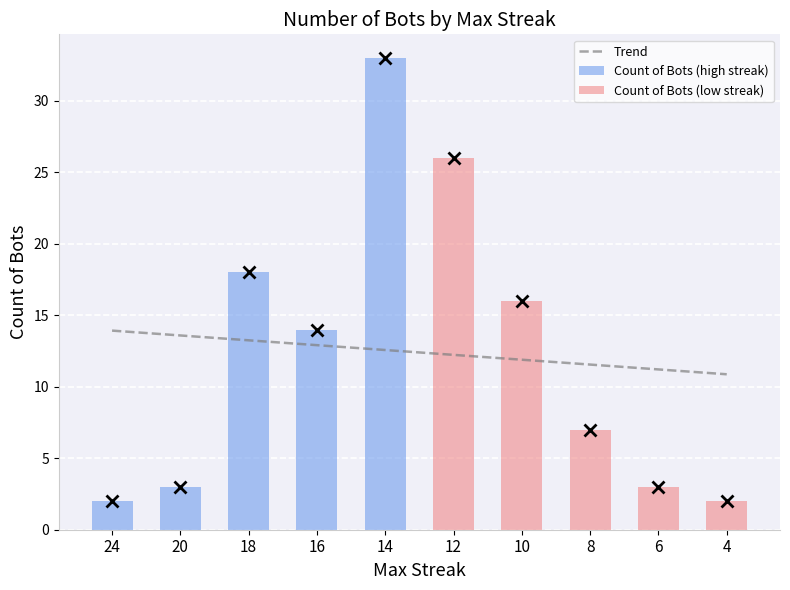

Reading left to right, extract all data points from this chart.

24=2	20=3	18=18	16=14	14=33	12=26	10=16	8=7	6=3	4=2